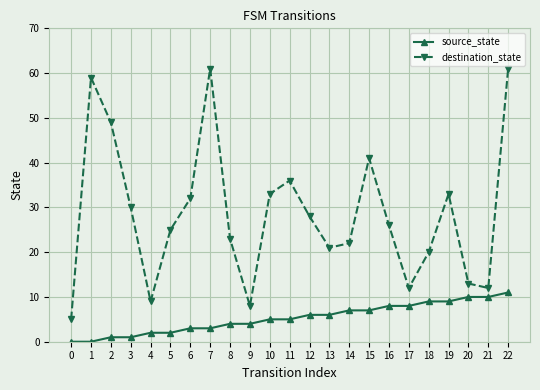

True or false: destination_state has more than 1 points higher than both neighbors.

True